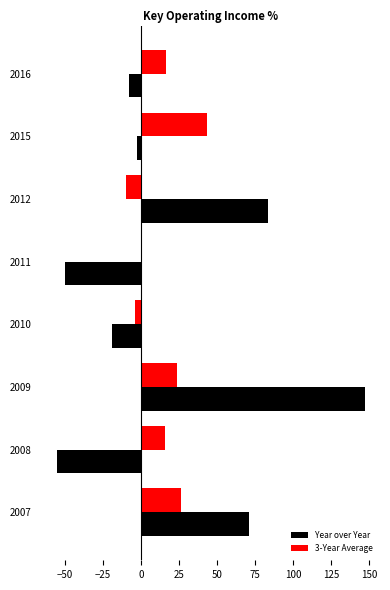

True or false: Year over Year has a value of 45.4 at 2012.

False